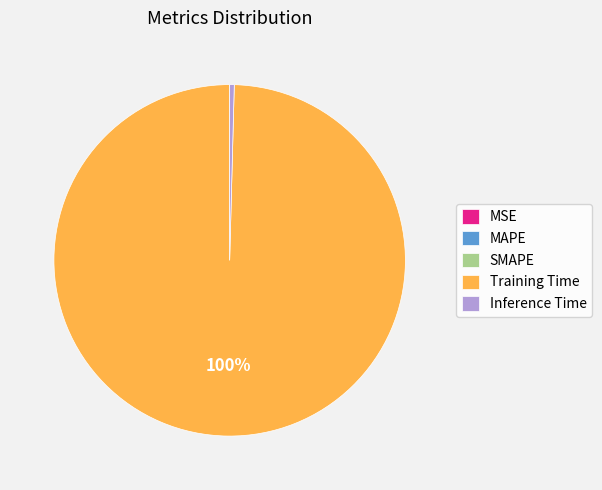

True or false: Inference Time accounts for 0% of the total.

True